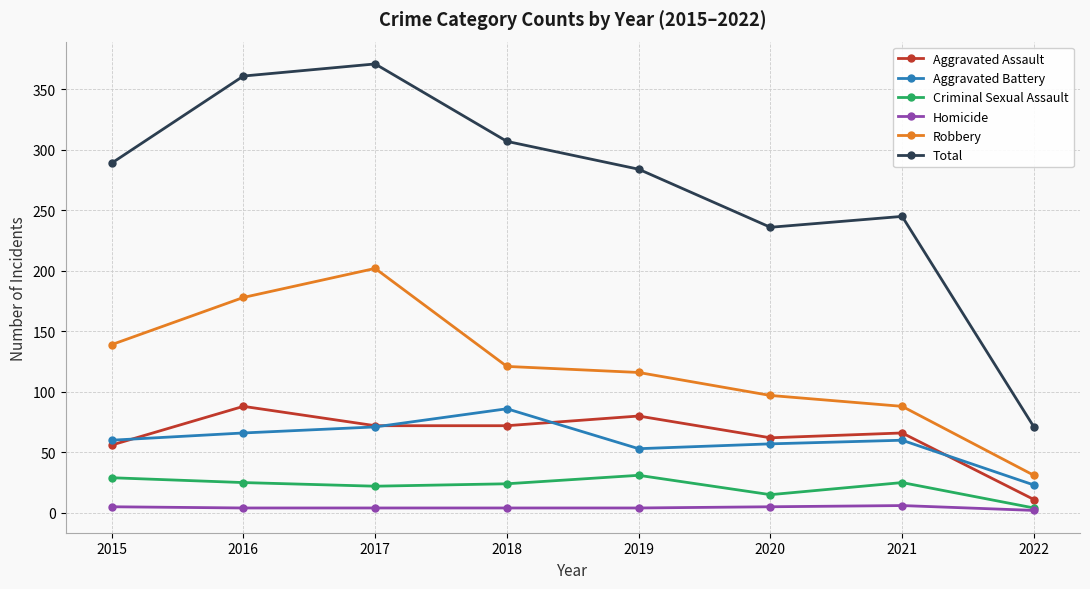

At 2016, list the series in order from smallest to largest.

Homicide, Criminal Sexual Assault, Aggravated Battery, Aggravated Assault, Robbery, Total